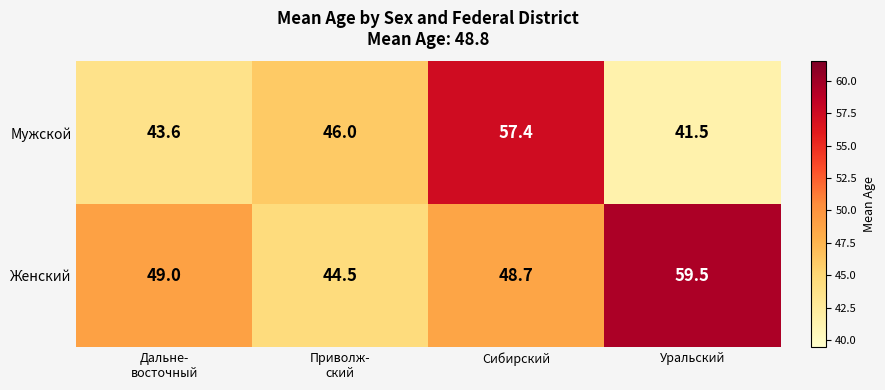

What is the minimum value shown in the chart?

41.5